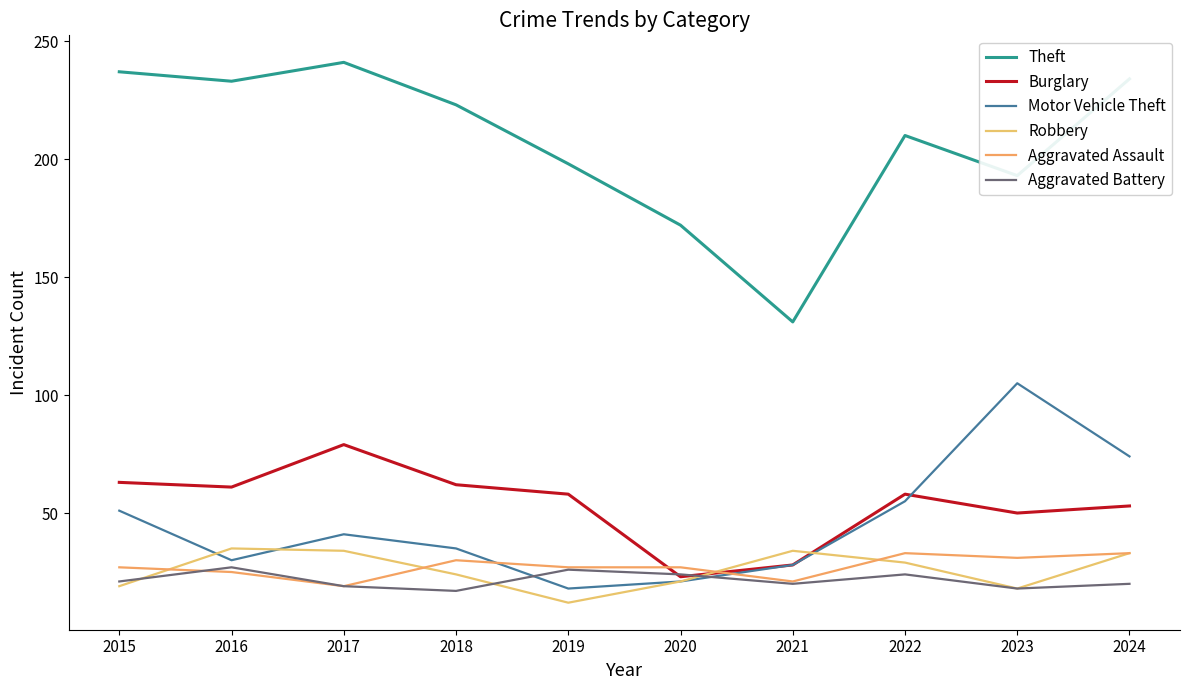

Which has a higher value, 2019 or 2015?

2015